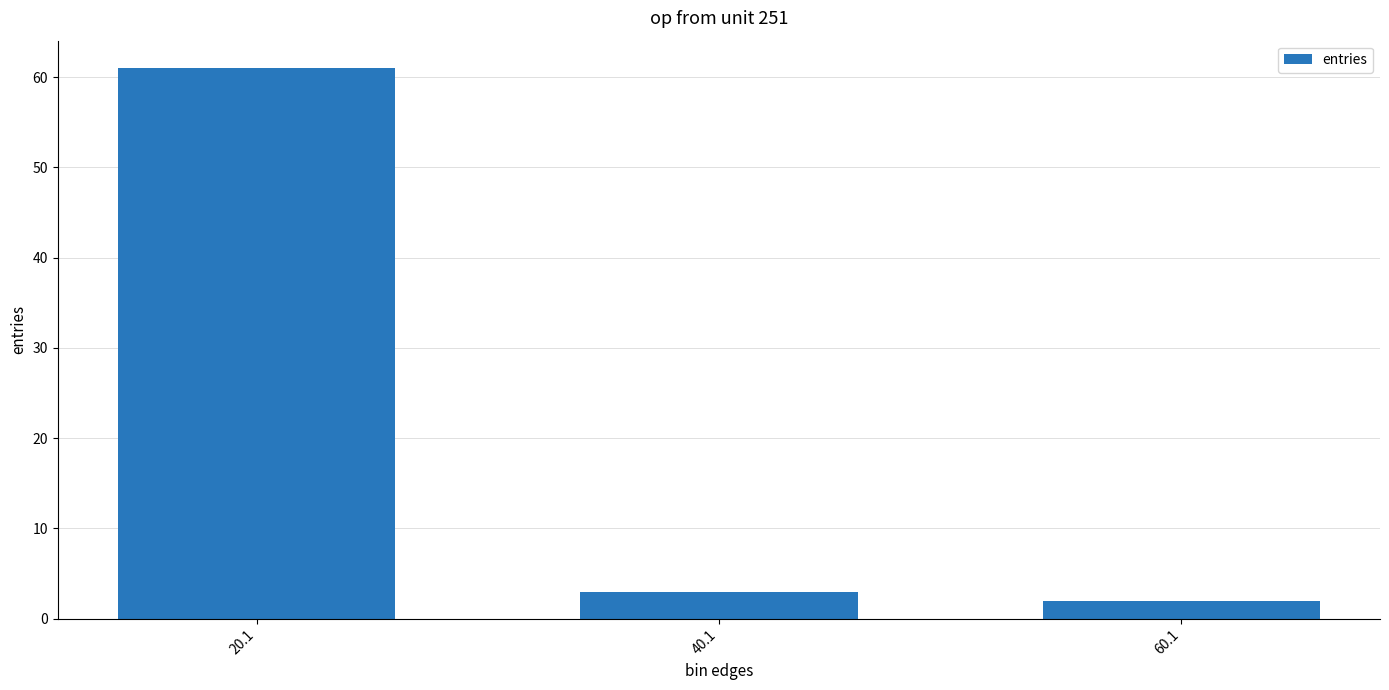

Which label corresponds to the largest value in the chart?

20.1